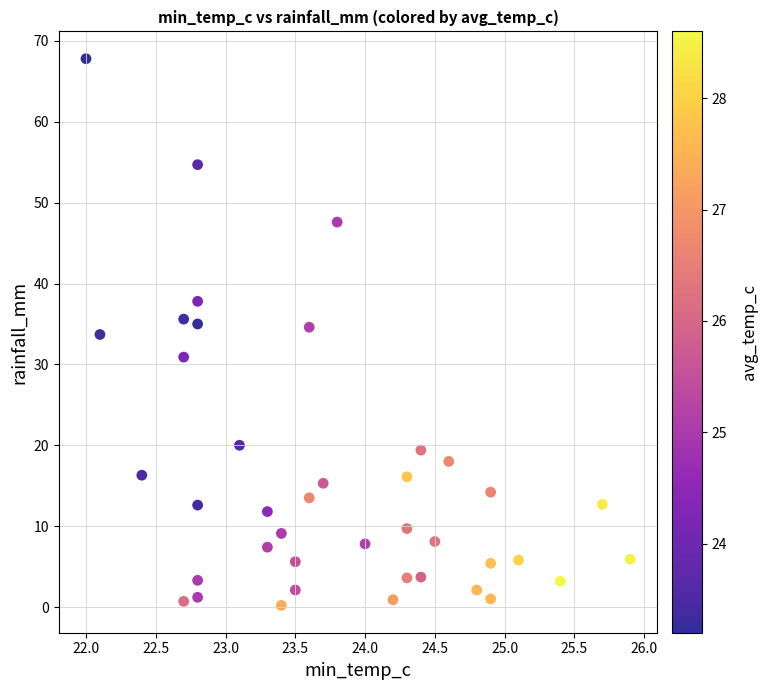

What is the range of X values (max minus min)?

3.9